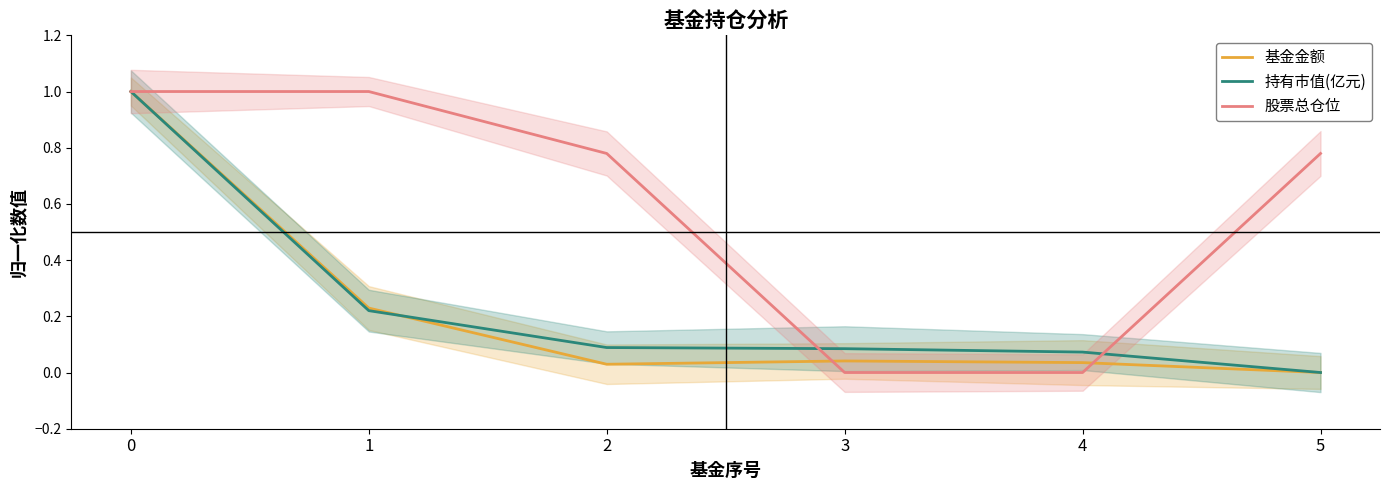

Which series changed the most between 4 and 5?

股票总仓位